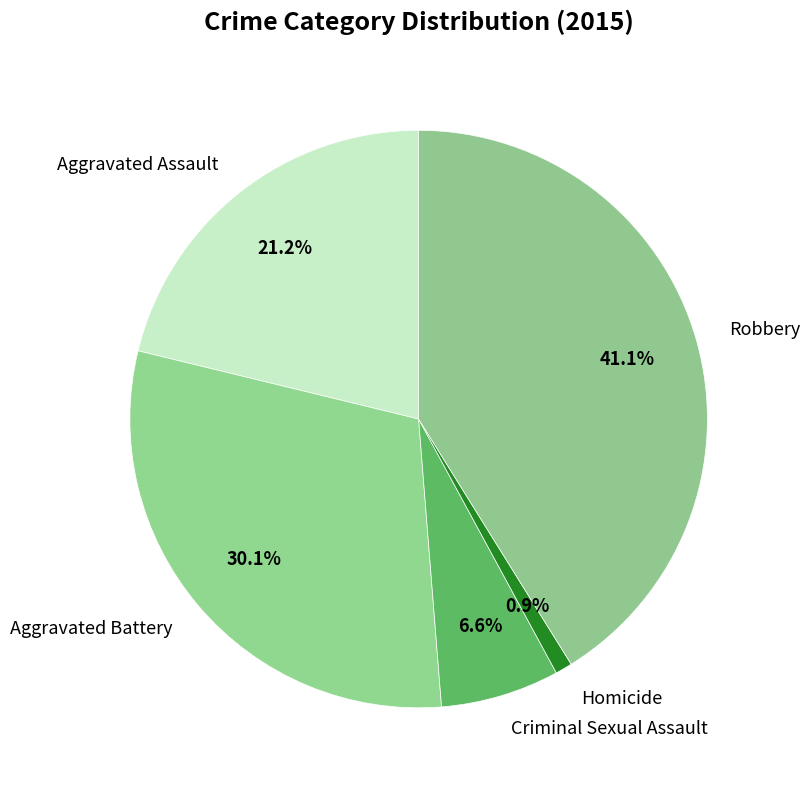

To the nearest percent, what percentage of the pie is Homicide?

1%